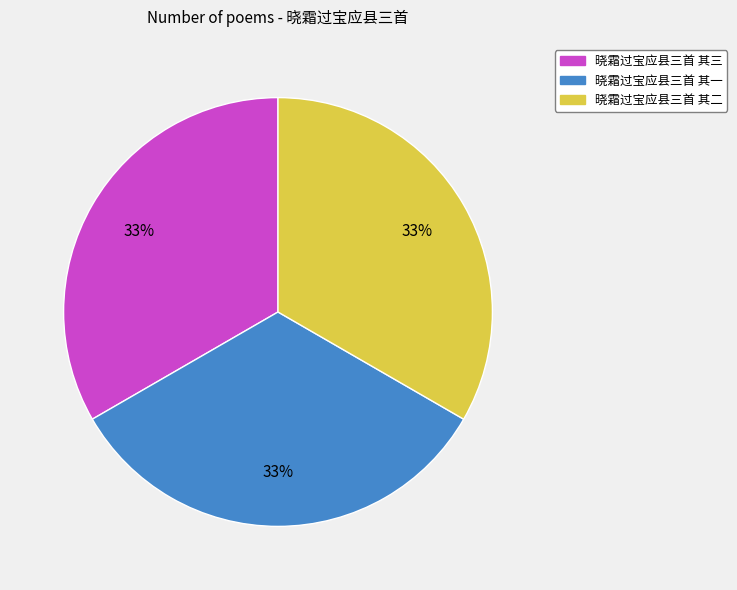

Is 晓霜过宝应县三首 其一 the majority of the pie?

No